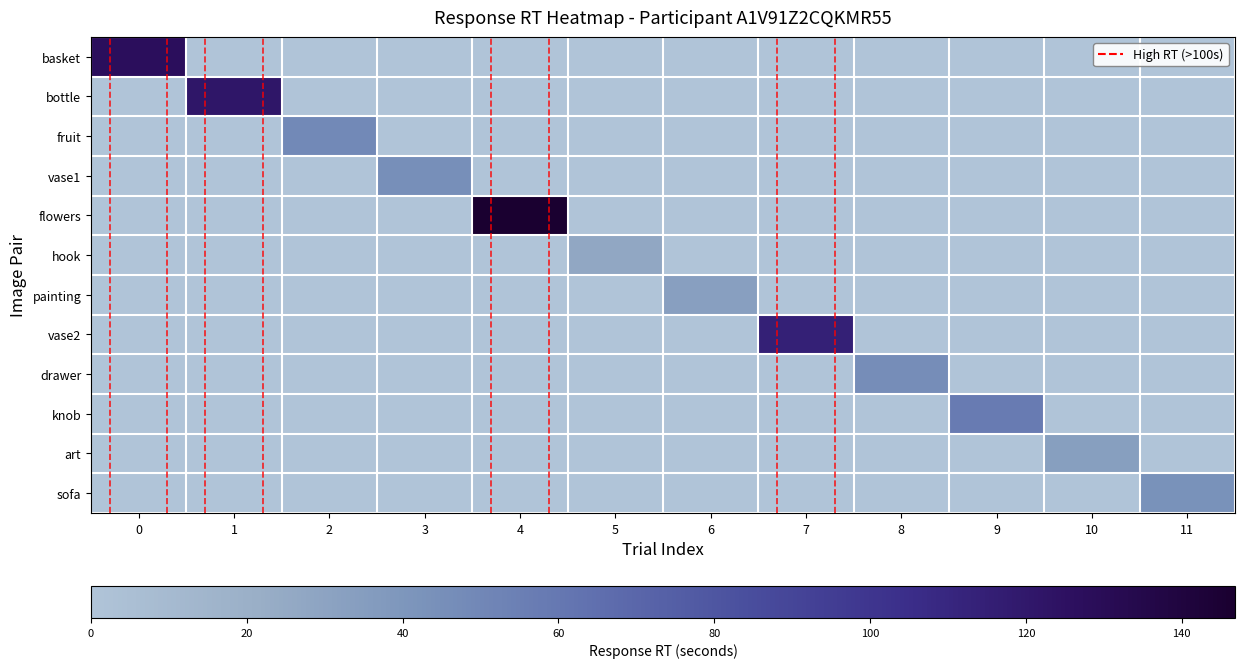

Reading right to left, transcribe all the data shown in this chart.

basket: 11=0.0	10=0.0	9=0.0	8=0.0	7=0.0	6=0.0	5=0.0	4=0.0	3=0.0	2=0.0	1=0.0	0=0.9
bottle: 11=0.0	10=0.0	9=0.0	8=0.0	7=0.0	6=0.0	5=0.0	4=0.0	3=0.0	2=0.0	1=0.8	0=0.0
fruit: 11=0.0	10=0.0	9=0.0	8=0.0	7=0.0	6=0.0	5=0.0	4=0.0	3=0.0	2=0.3	1=0.0	0=0.0
vase1: 11=0.0	10=0.0	9=0.0	8=0.0	7=0.0	6=0.0	5=0.0	4=0.0	3=0.3	2=0.0	1=0.0	0=0.0
flowers: 11=0.0	10=0.0	9=0.0	8=0.0	7=0.0	6=0.0	5=0.0	4=1.0	3=0.0	2=0.0	1=0.0	0=0.0
hook: 11=0.0	10=0.0	9=0.0	8=0.0	7=0.0	6=0.0	5=0.2	4=0.0	3=0.0	2=0.0	1=0.0	0=0.0
painting: 11=0.0	10=0.0	9=0.0	8=0.0	7=0.0	6=0.2	5=0.0	4=0.0	3=0.0	2=0.0	1=0.0	0=0.0
vase2: 11=0.0	10=0.0	9=0.0	8=0.0	7=0.8	6=0.0	5=0.0	4=0.0	3=0.0	2=0.0	1=0.0	0=0.0
drawer: 11=0.0	10=0.0	9=0.0	8=0.3	7=0.0	6=0.0	5=0.0	4=0.0	3=0.0	2=0.0	1=0.0	0=0.0
knob: 11=0.0	10=0.0	9=0.4	8=0.0	7=0.0	6=0.0	5=0.0	4=0.0	3=0.0	2=0.0	1=0.0	0=0.0
art: 11=0.0	10=0.2	9=0.0	8=0.0	7=0.0	6=0.0	5=0.0	4=0.0	3=0.0	2=0.0	1=0.0	0=0.0
sofa: 11=0.3	10=0.0	9=0.0	8=0.0	7=0.0	6=0.0	5=0.0	4=0.0	3=0.0	2=0.0	1=0.0	0=0.0